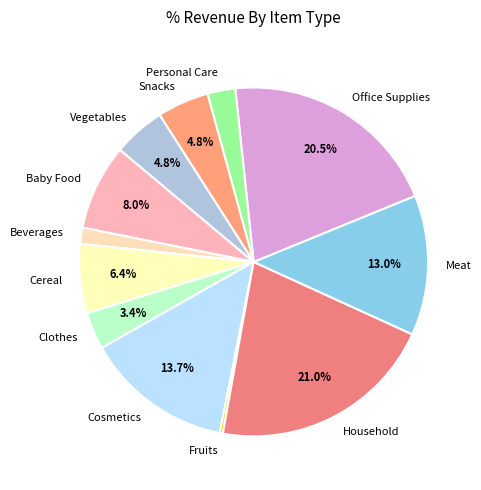

How many slices are in this pie chart?

12